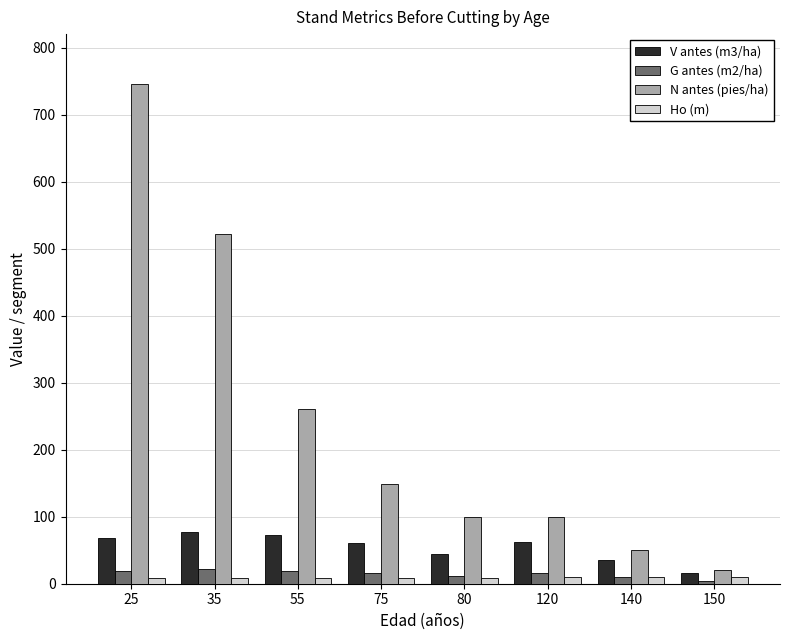

At how many categories does at least one series exceed 581?

1